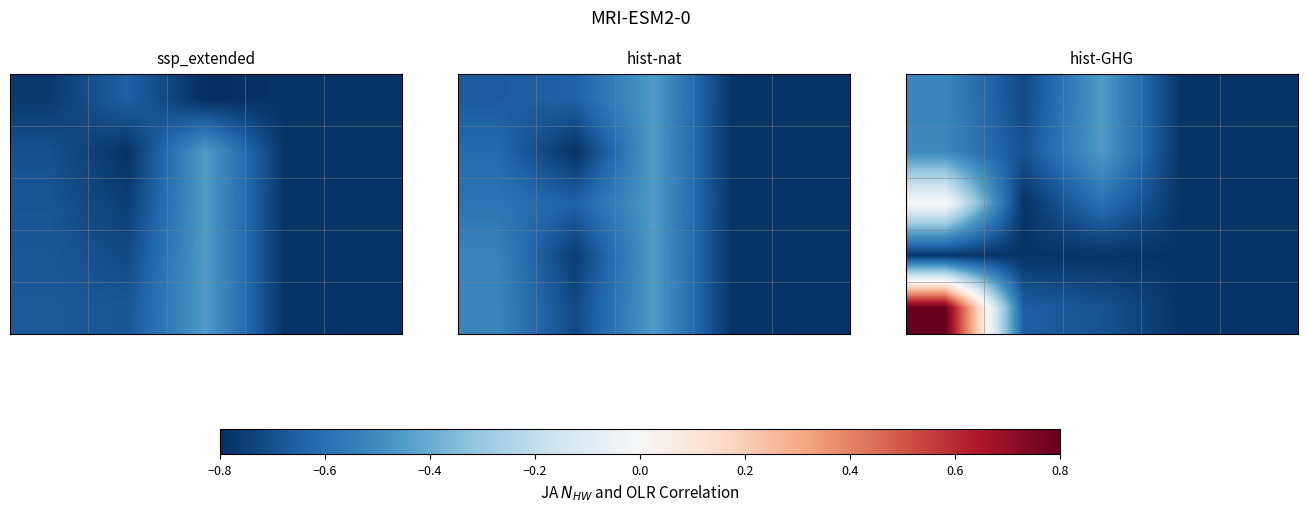

At how many categories does at least one series exceed 0?

1